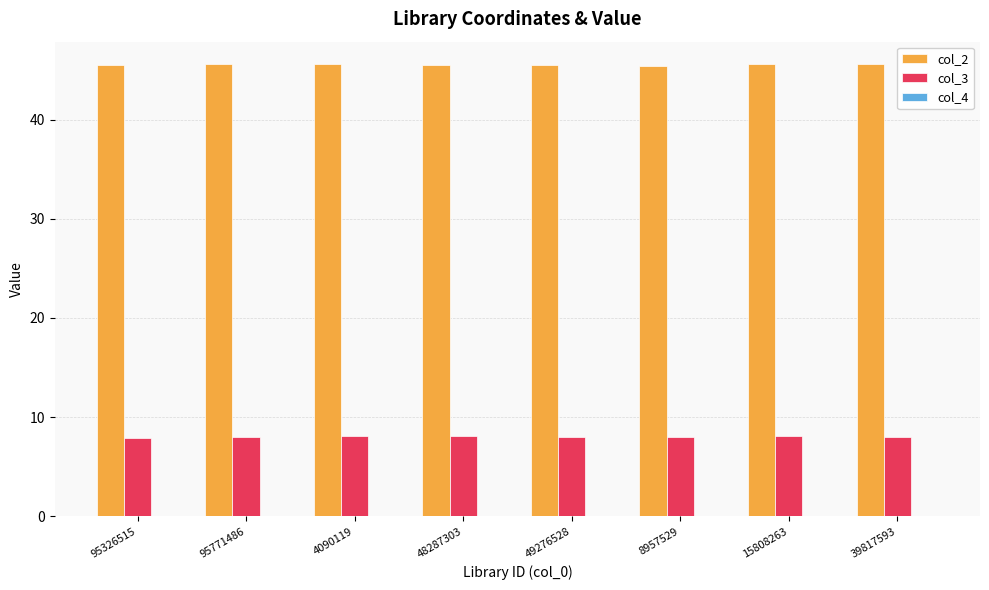

What is the highest value of the col_3 series?

8.1